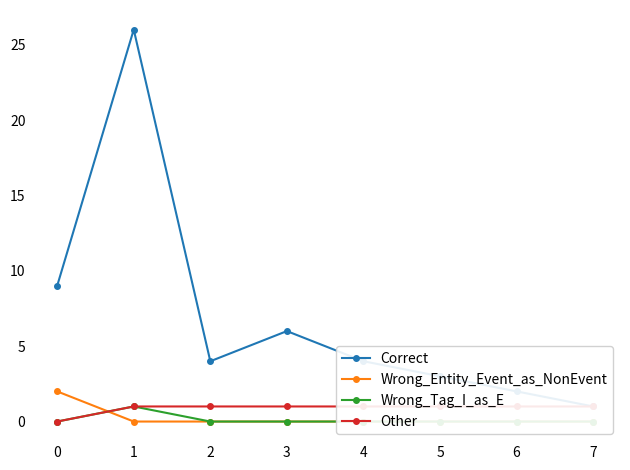

At how many categories does at least one series exceed 21?

1